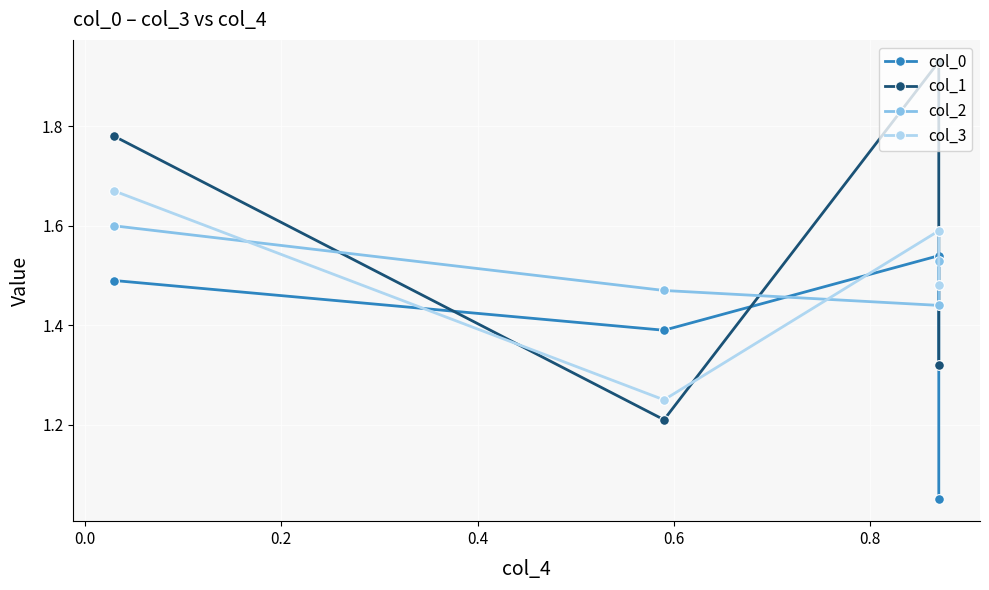

Count the col_2 values in the range 1 to 2.

4